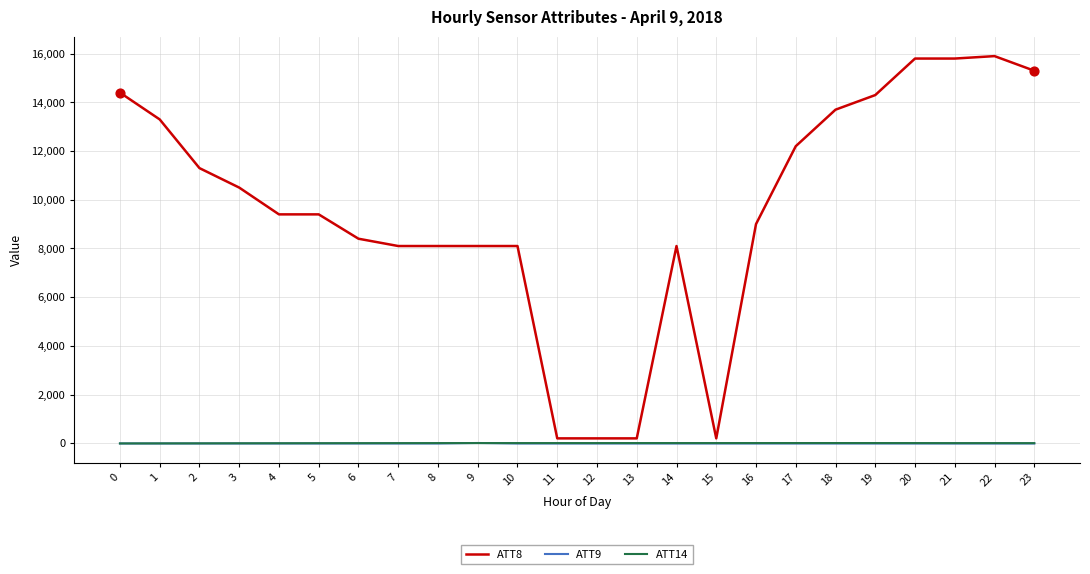

At how many categories does at least one series exceed 12022?

9